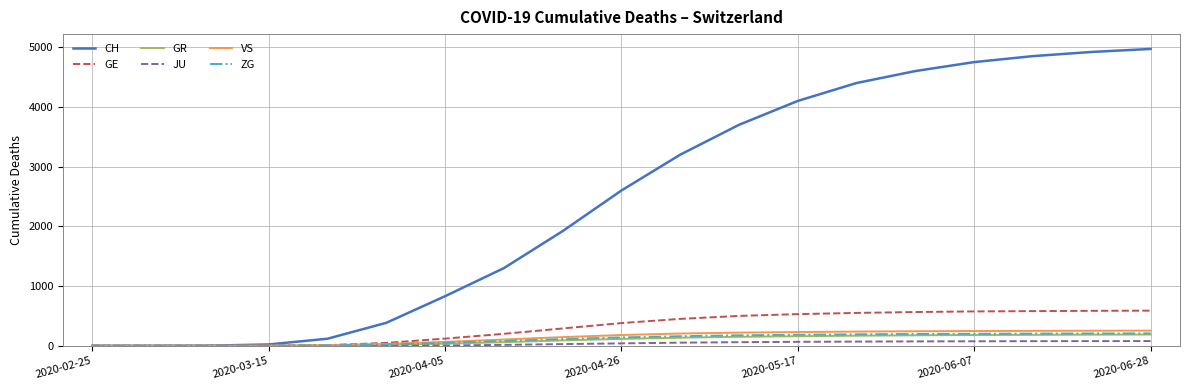

What is the greatest value displayed?

4970